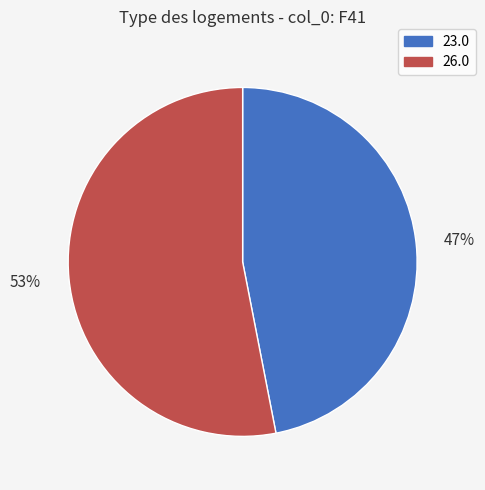

Between 23.0 and 26.0, which is larger?

26.0